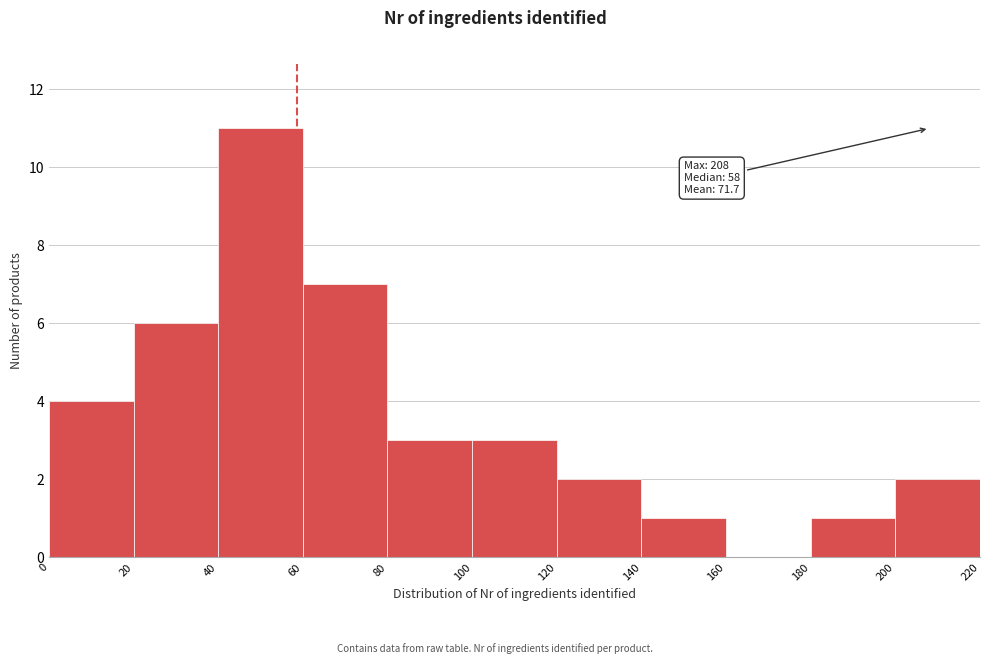

Over which range of the x-axis is the bar tallest?

40 to 60